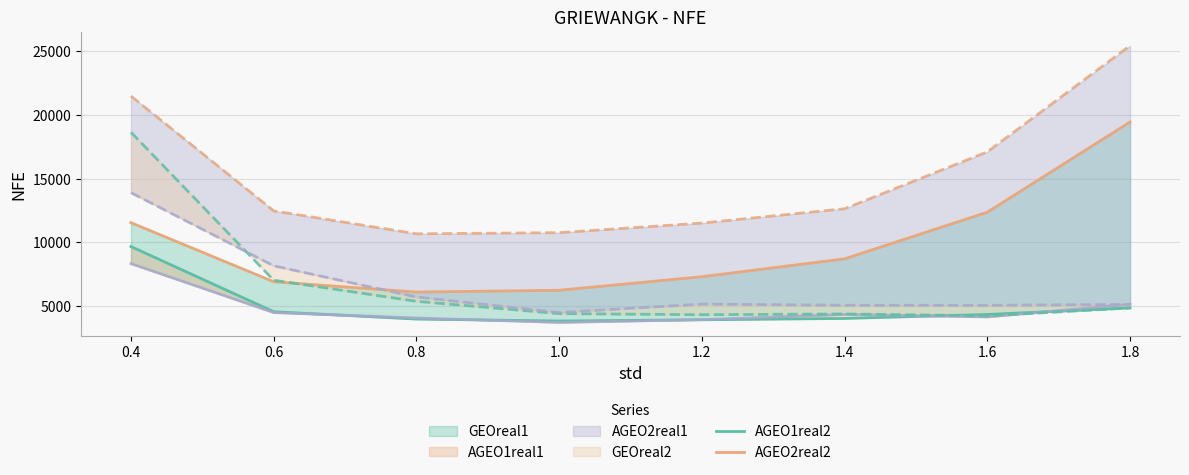

Is it true that AGEO1real2 equals 3845 at 1.0?

True